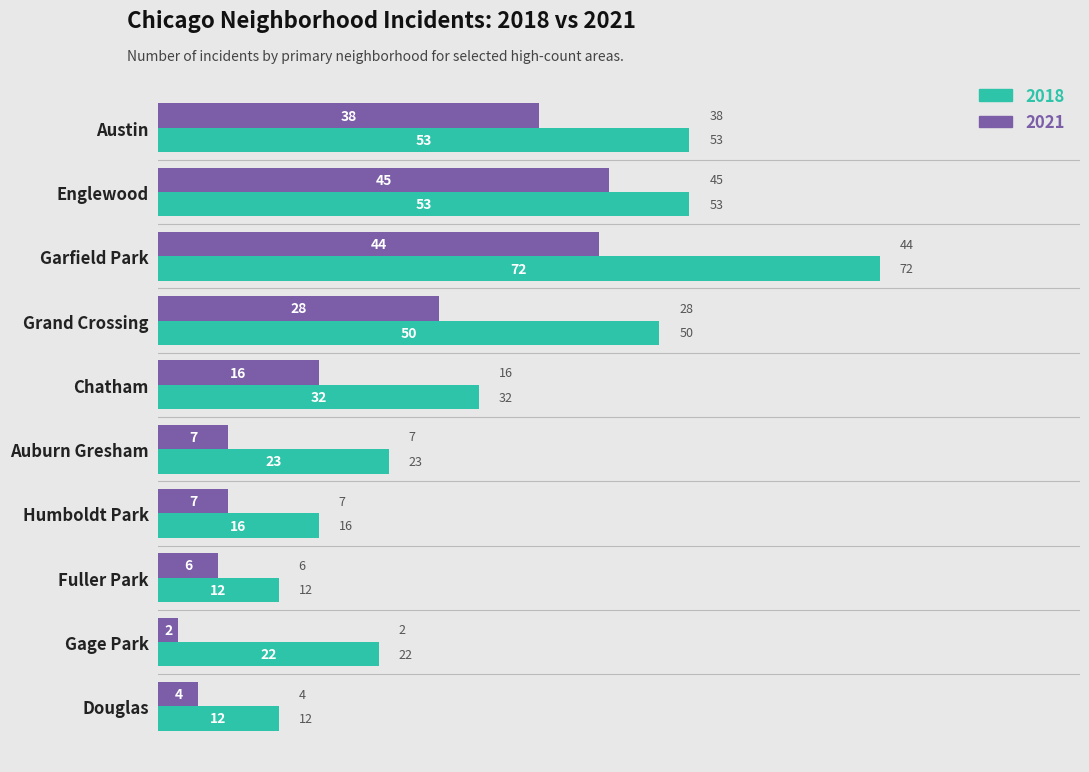

Rank the series at Garfield Park from highest to lowest value.

2018, 2021